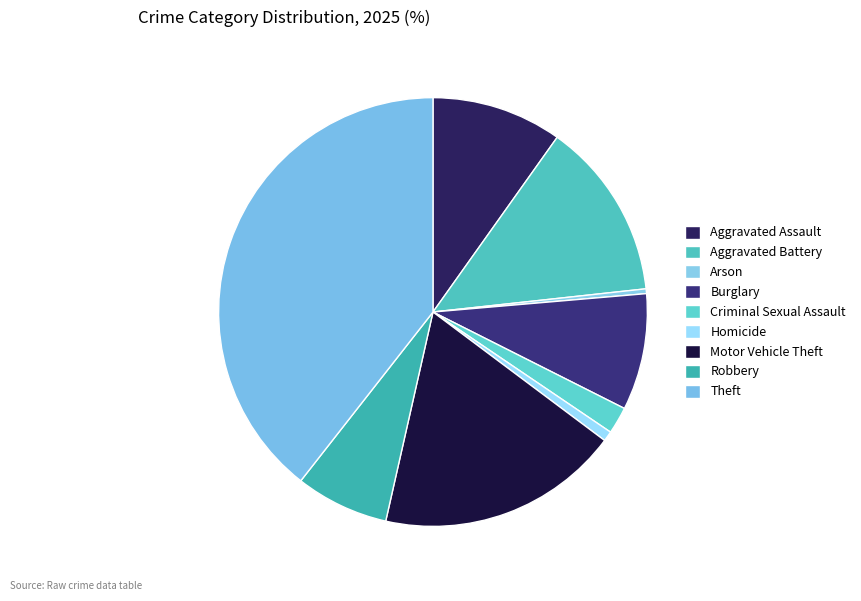

True or false: Robbery accounts for 1% of the total.

False